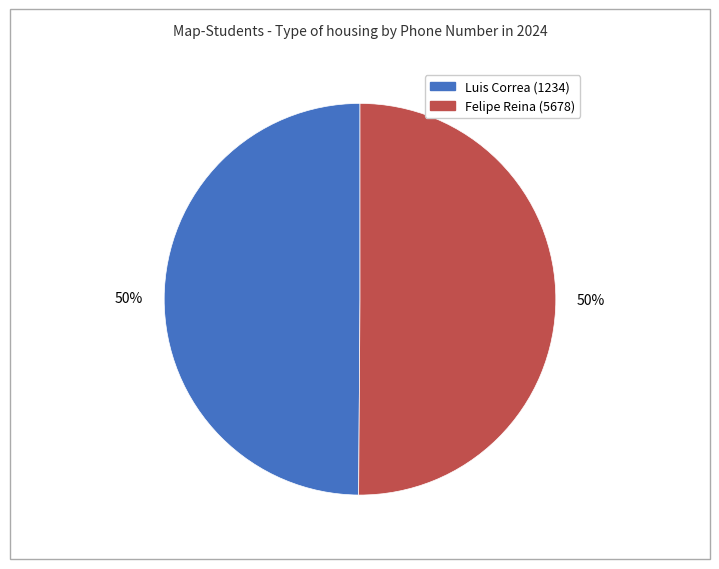

To the nearest percent, what percentage of the pie is Felipe Reina (5678)?

50%